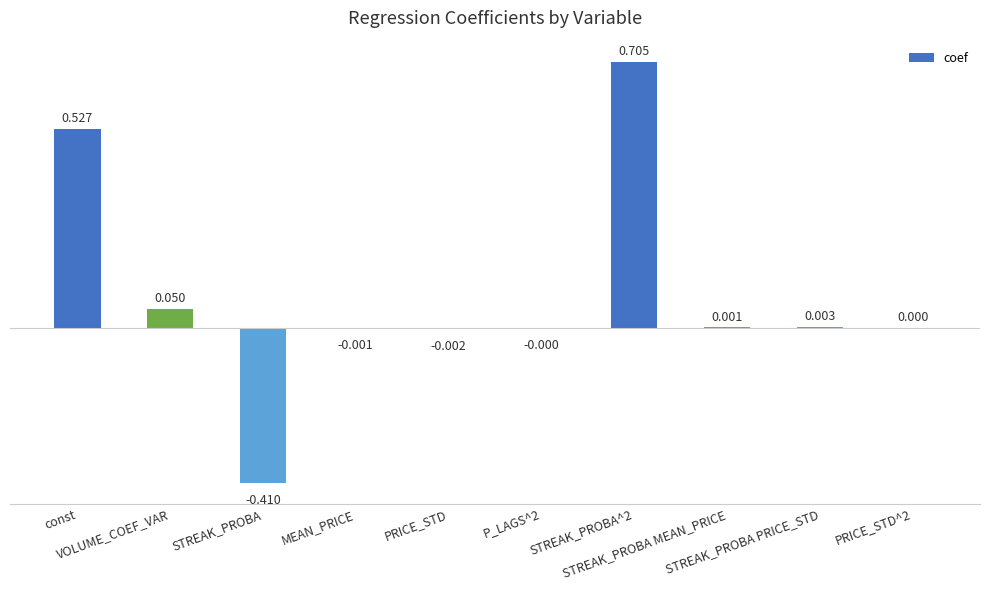

What is the label of the 6th bar from the left?

P_LAGS^2